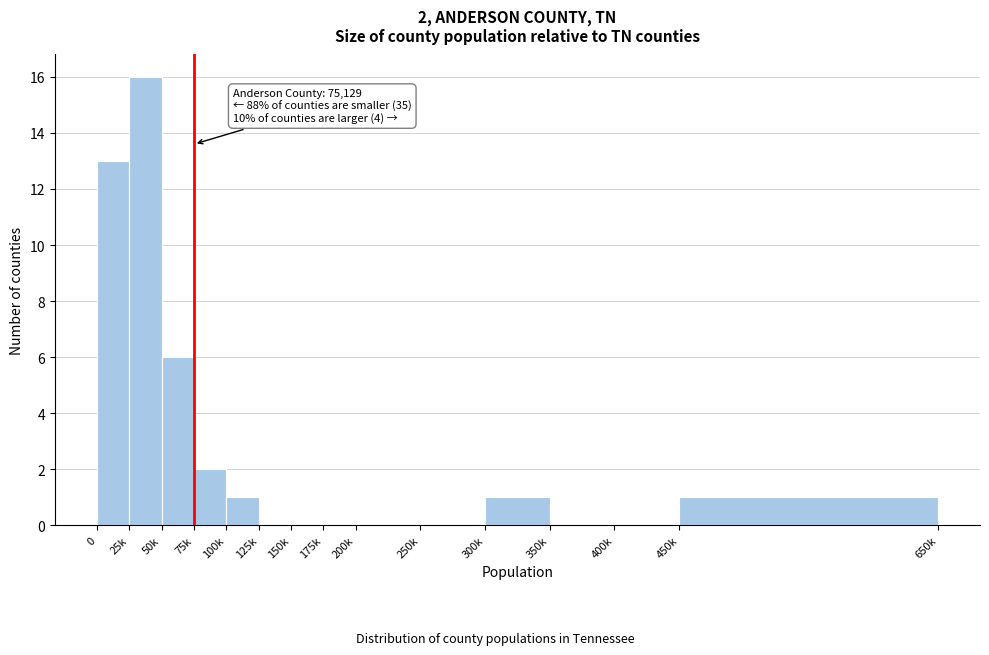

Reading left to right, list all the values displayed in this chart.

0=13	25k=16	50k=6	75k=2	100k=1	125k=0	150k=0	175k=0	200k=0	250k=0	300k=1	350k=0	400k=0	450k=1